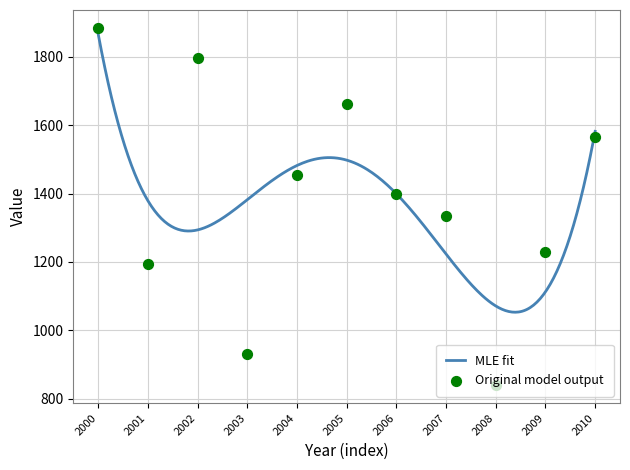

Which has a higher value, 2002 or 2008?

2002